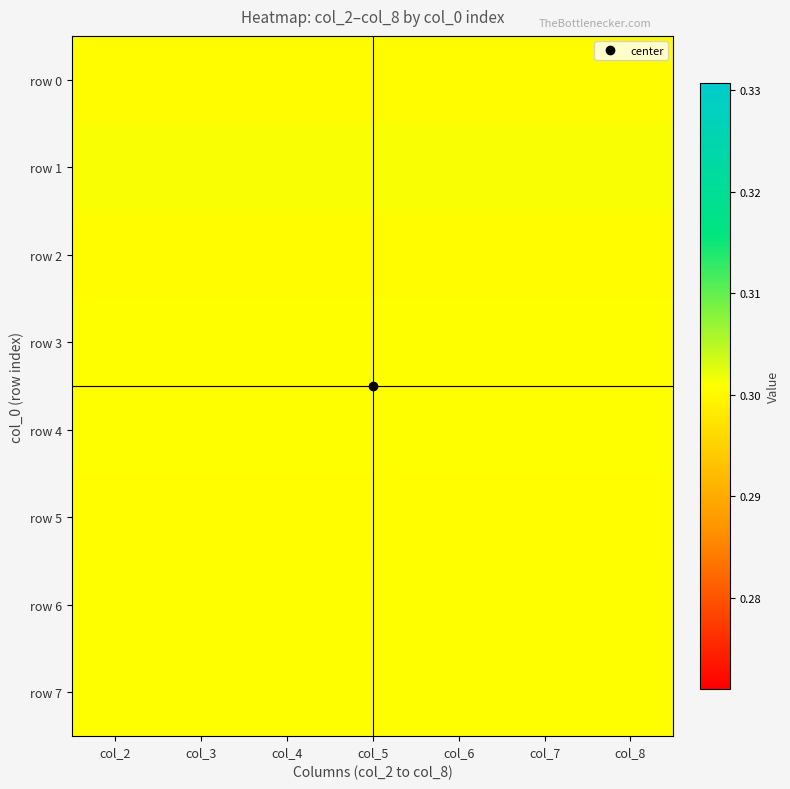

Reading left to right, extract all data points from this chart.

row 0: col_2=0.3	col_3=0.3	col_4=0.3	col_5=0.3	col_6=0.3	col_7=0.3	col_8=0.3
row 1: col_2=0.3	col_3=0.3	col_4=0.3	col_5=0.3	col_6=0.3	col_7=0.3	col_8=0.3
row 2: col_2=0.3	col_3=0.3	col_4=0.3	col_5=0.3	col_6=0.3	col_7=0.3	col_8=0.3
row 3: col_2=0.3	col_3=0.3	col_4=0.3	col_5=0.3	col_6=0.3	col_7=0.3	col_8=0.3
row 4: col_2=0.3	col_3=0.3	col_4=0.3	col_5=0.3	col_6=0.3	col_7=0.3	col_8=0.3
row 5: col_2=0.3	col_3=0.3	col_4=0.3	col_5=0.3	col_6=0.3	col_7=0.3	col_8=0.3
row 6: col_2=0.3	col_3=0.3	col_4=0.3	col_5=0.3	col_6=0.3	col_7=0.3	col_8=0.3
row 7: col_2=0.3	col_3=0.3	col_4=0.3	col_5=0.3	col_6=0.3	col_7=0.3	col_8=0.3